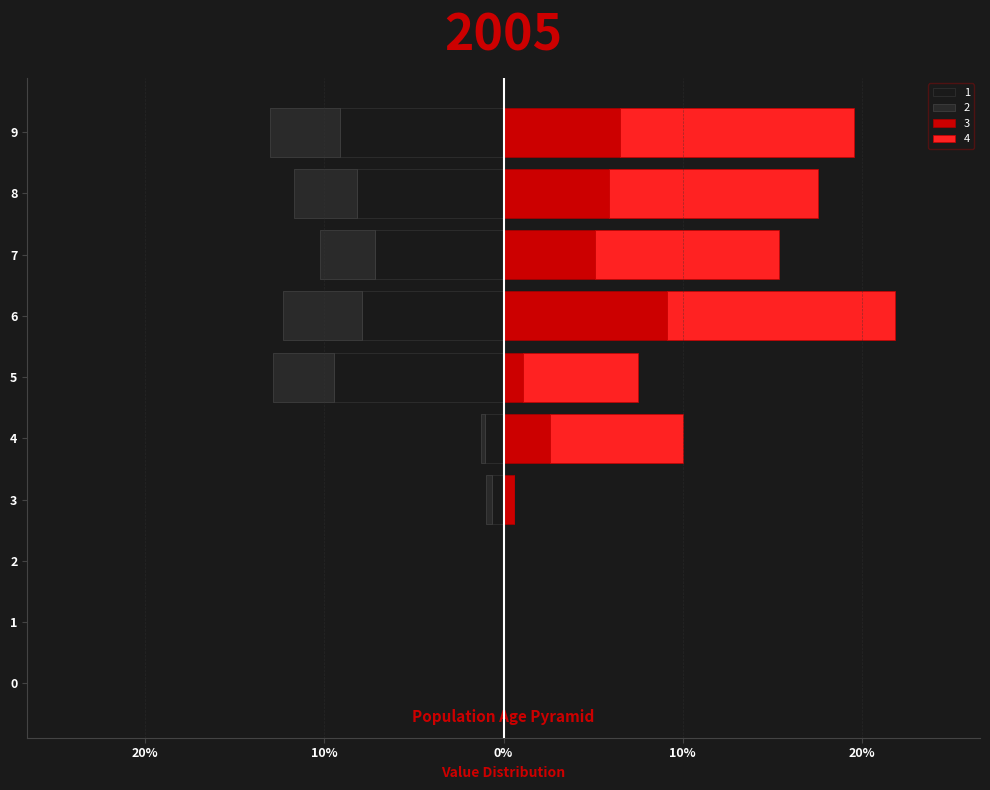

What is the total value across all series at 5?

-5.4